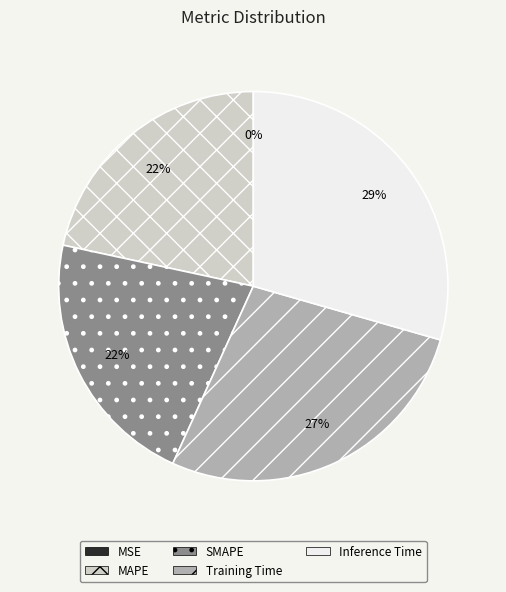

Is it true that MAPE is 22% of the pie?

True